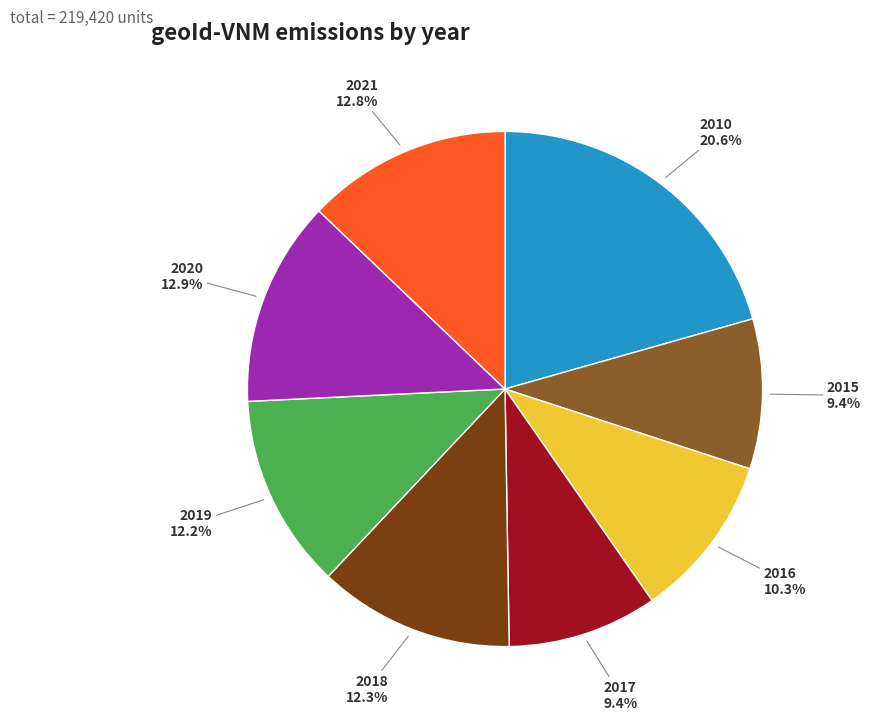

Is there any slice that represents more than half of the pie?

No